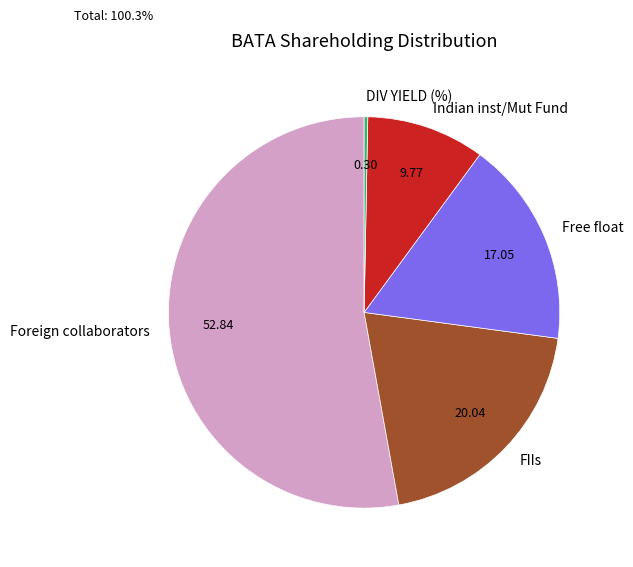

Is it true that Indian inst/Mut Fund is 10% of the pie?

True